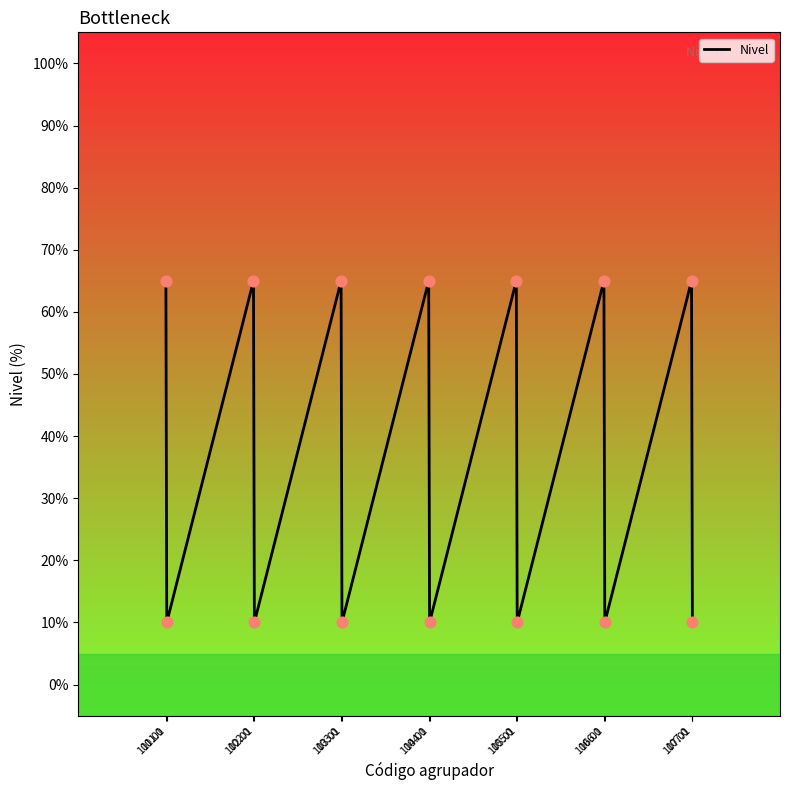

Approximately how many times larger is the value at 101.01 compared to 104.0?

0.2